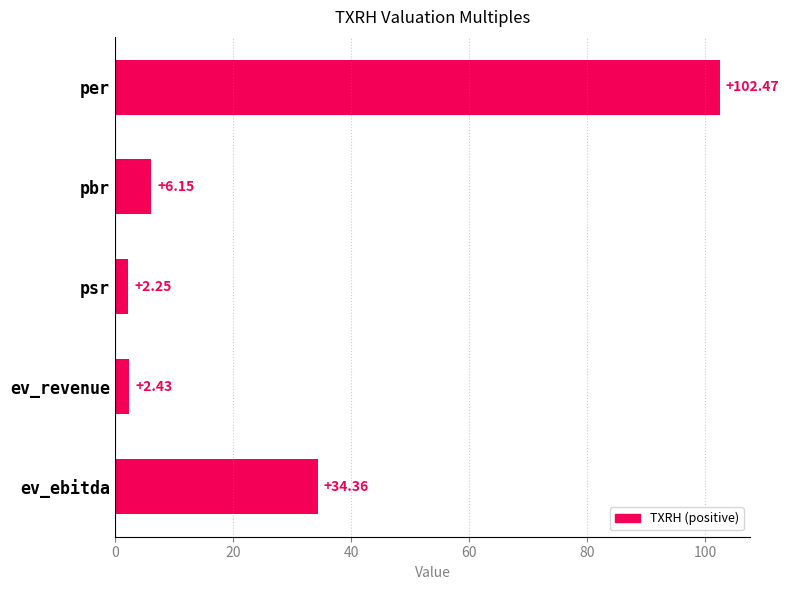

List the labels in order of value, smallest first.

psr, ev_revenue, pbr, ev_ebitda, per